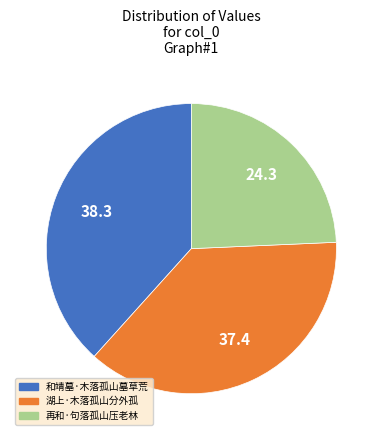

Is there any slice that represents more than half of the pie?

No